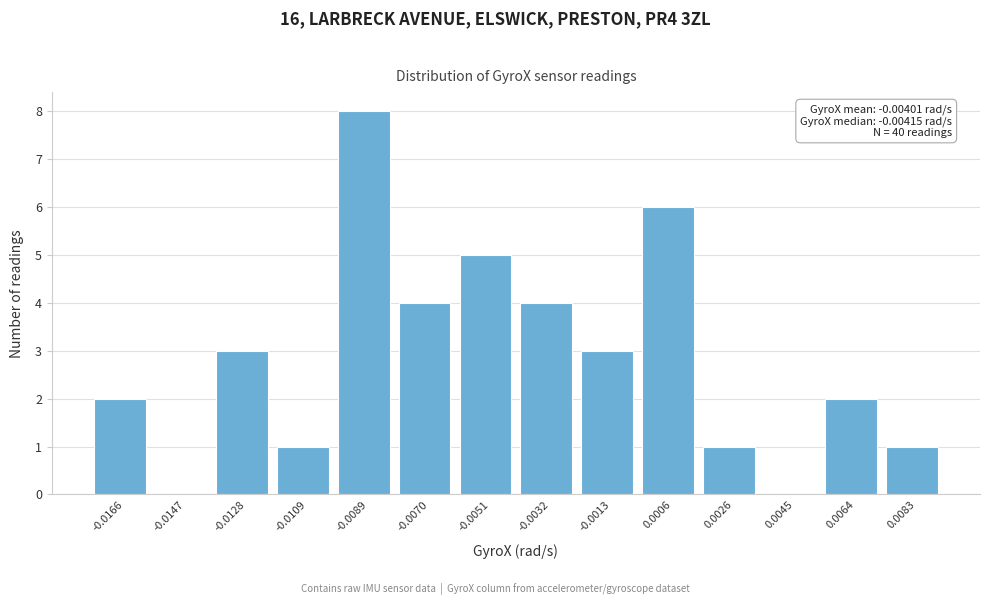

Reading right to left, transcribe all the data shown in this chart.

0.0083=1	0.0064=2	0.0045=0	0.0026=1	0.0006=6	-0.0013=3	-0.0032=4	-0.0051=5	-0.0070=4	-0.0089=8	-0.0109=1	-0.0128=3	-0.0147=0	-0.0166=2